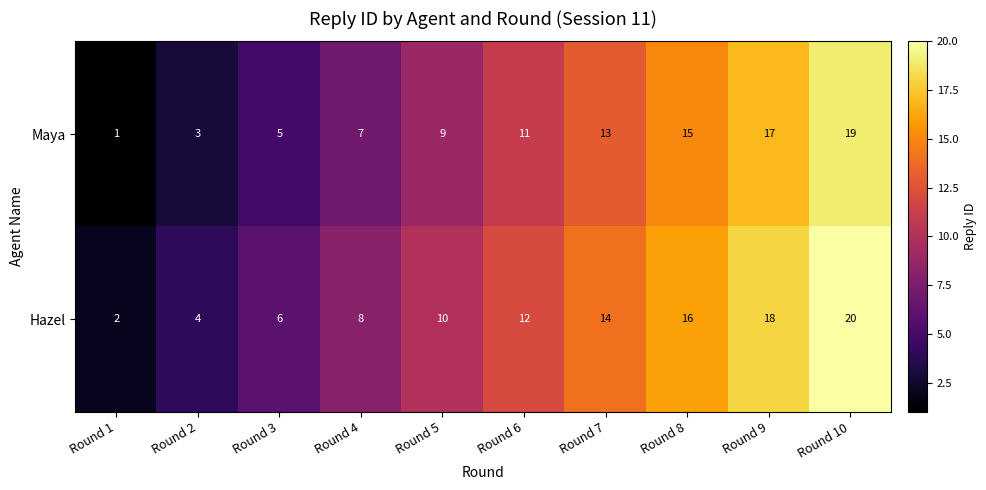

Is it true that Hazel equals 8 at Round 8?

False